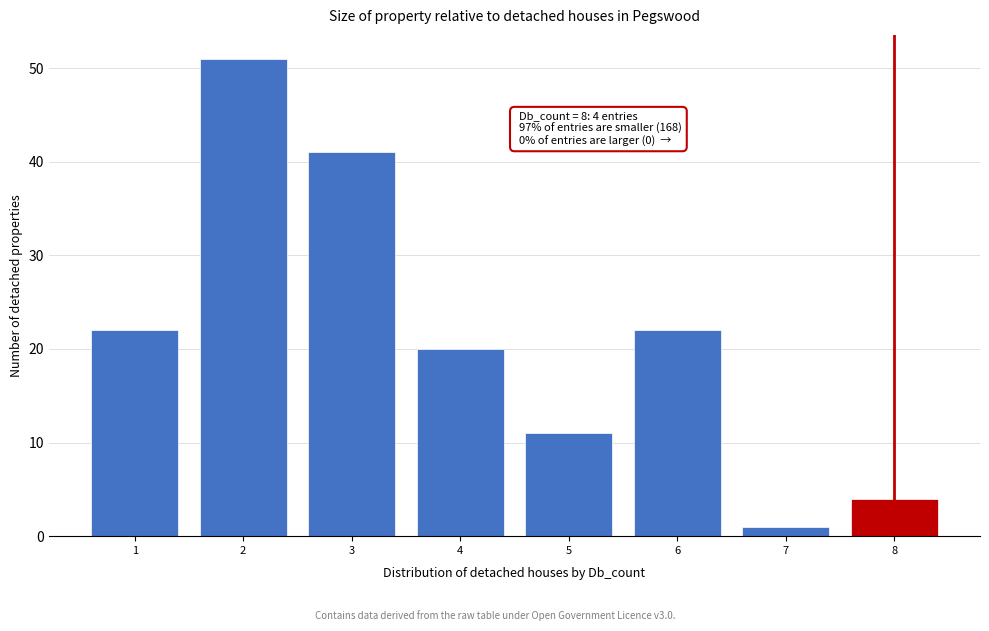

Which range on the x-axis has the tallest bar?

1.5 to 2.5